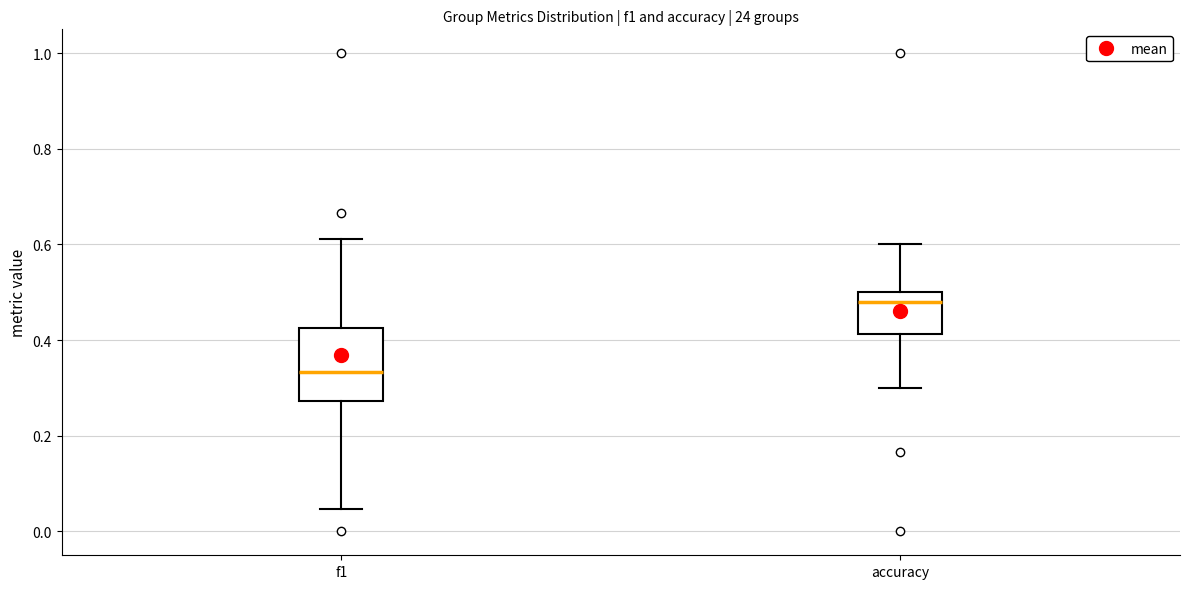

Reading left to right, transcribe this box plot: for each box, give where its median line is, the range the box spans, and where its two whiskers end, as read against the y-axis. The values are not printed on the chart, so give them approximately, as read against the axis.

f1: median 0.34, box 0.28 to 0.42, whiskers 0.04 to 0.62
accuracy: median 0.48, box 0.42 to 0.50, whiskers 0.30 to 0.60